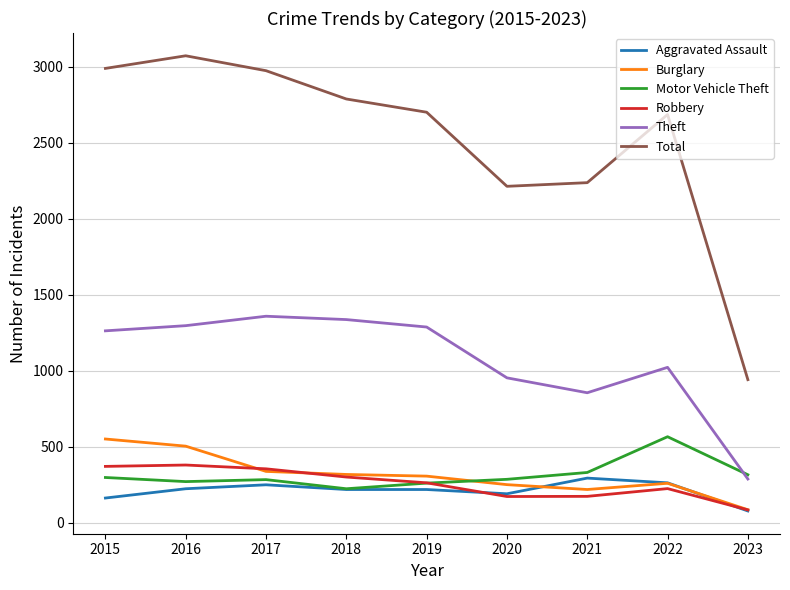

The Theft series shows 1666 at 2022. True or false?

False